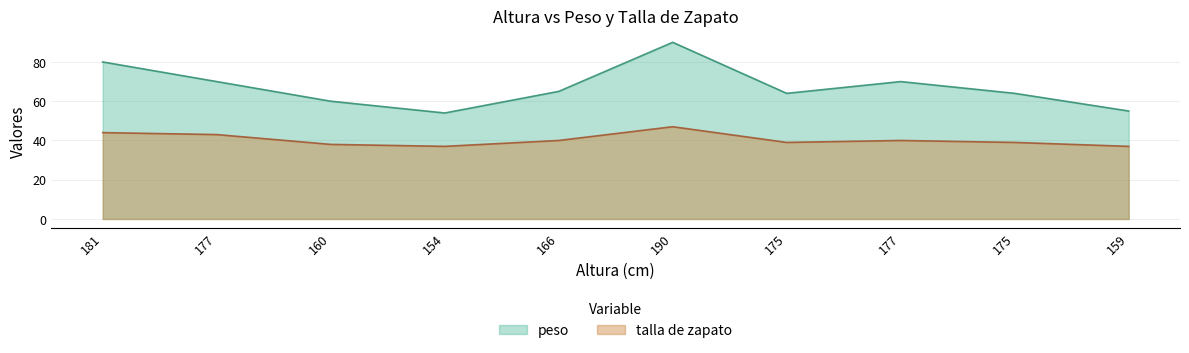

Which has a higher value, 159 or 190?

190